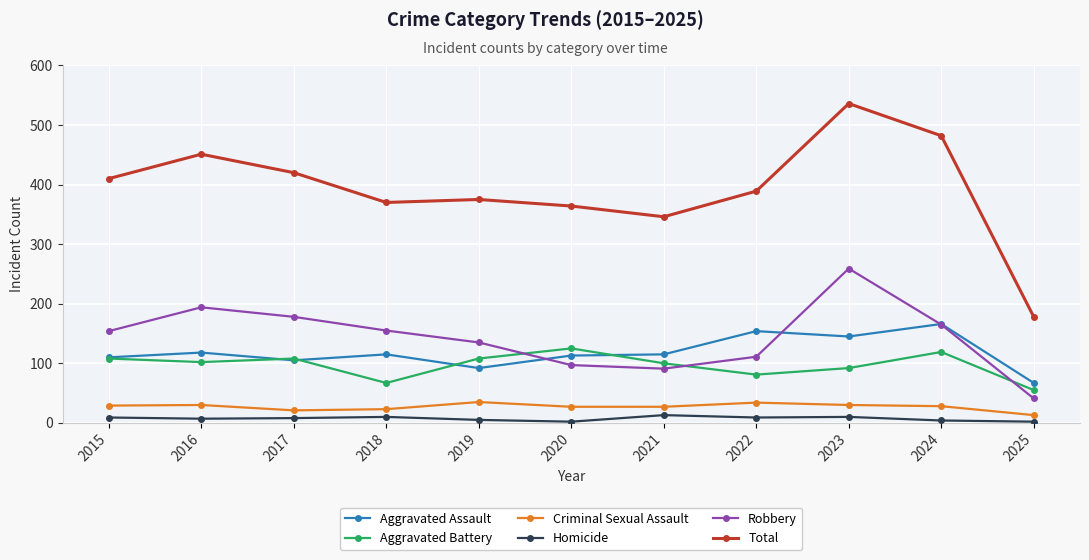

Does the chart display data point markers on the line(s)?

Yes